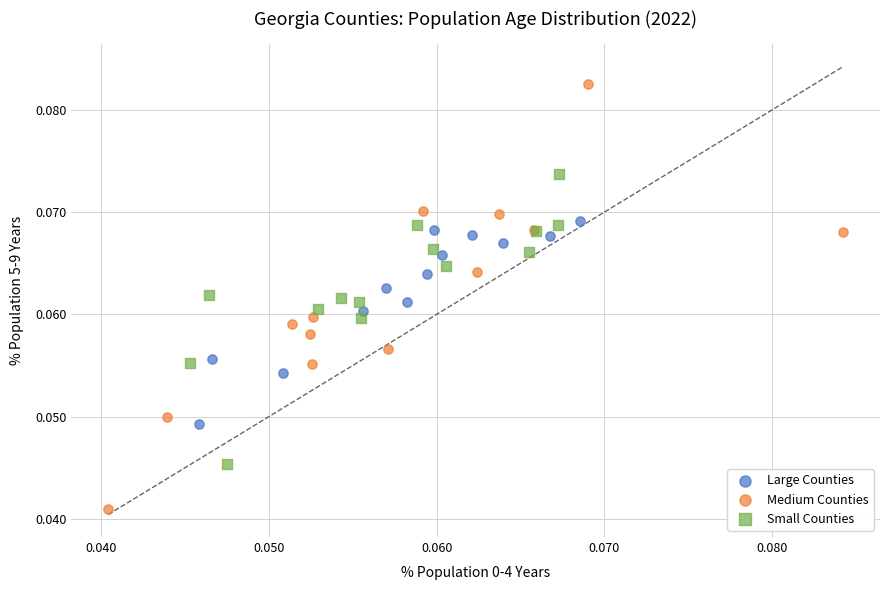

Which series contains the highest Y value?

Medium Counties